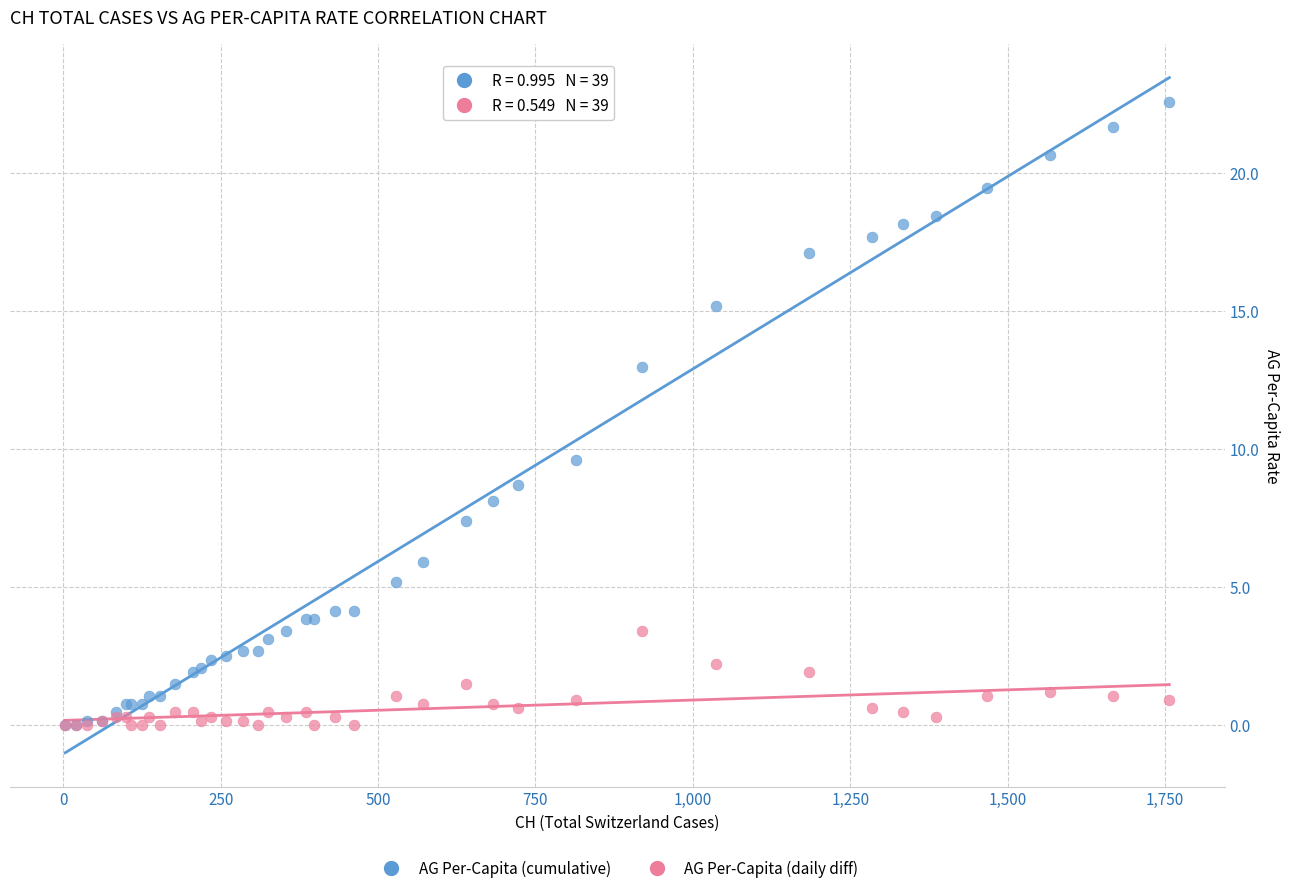

Across all series, what Y value is closest to 11?

9.6